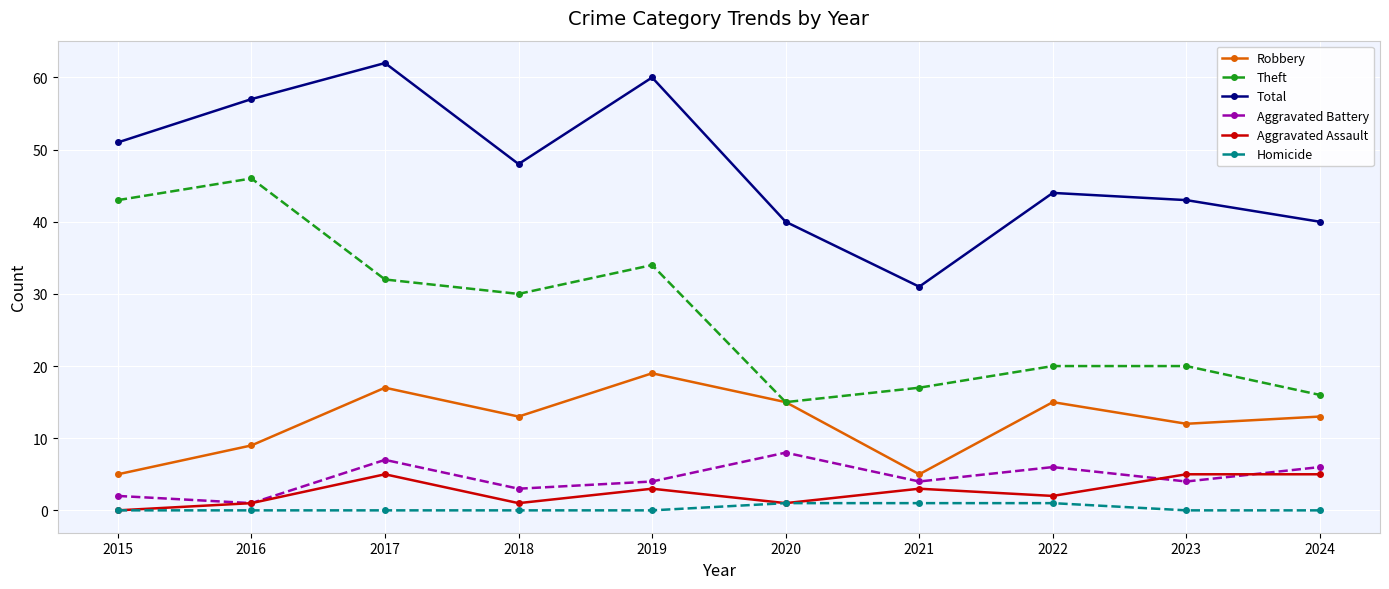

Rank the series by their maximum value, from lowest to highest.

Homicide, Aggravated Assault, Aggravated Battery, Robbery, Theft, Total